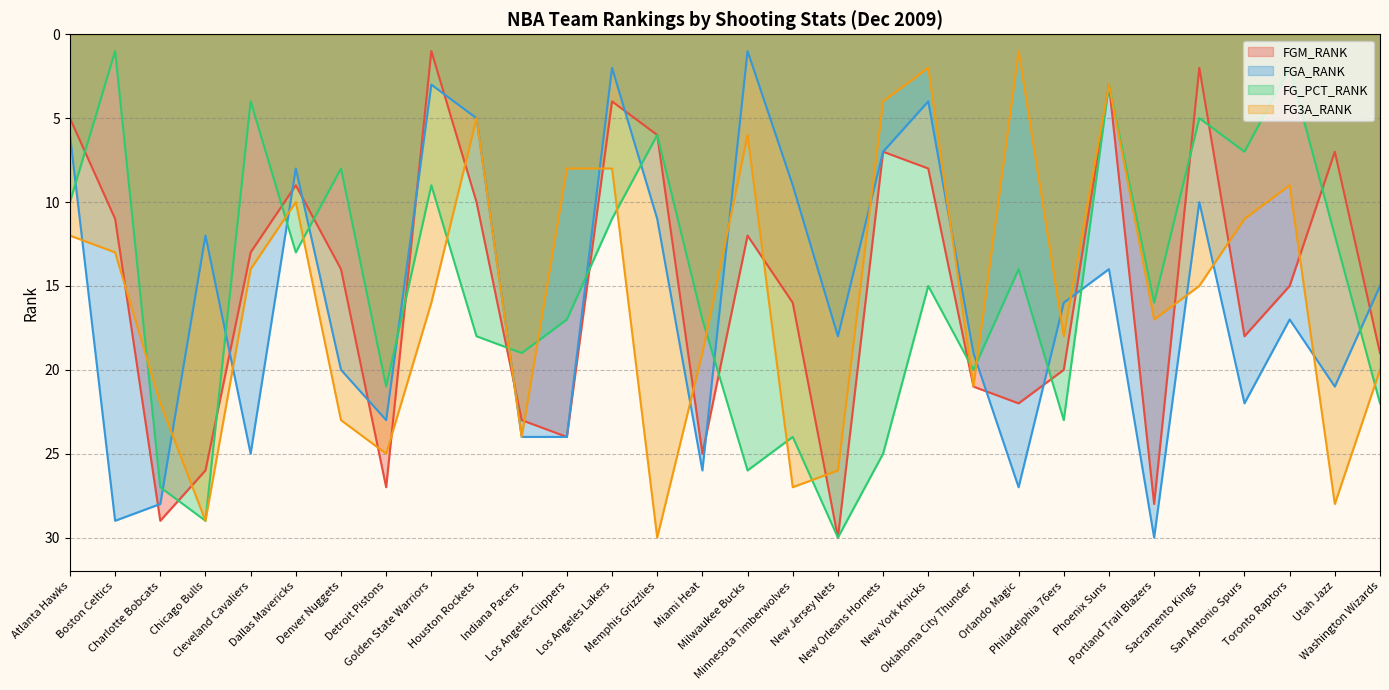

Rank the categories by FG3A_RANK value from highest to lowest.

Memphis Grizzlies, Chicago Bulls, Utah Jazz, Minnesota Timberwolves, New Jersey Nets, Detroit Pistons, Indiana Pacers, Denver Nuggets, Charlotte Bobcats, Oklahoma City Thunder, Washington Wizards, Miami Heat, Philadelphia 76ers, Portland Trail Blazers, Golden State Warriors, Sacramento Kings, Cleveland Cavaliers, Boston Celtics, Atlanta Hawks, San Antonio Spurs, Dallas Mavericks, Toronto Raptors, Los Angeles Clippers, Los Angeles Lakers, Milwaukee Bucks, Houston Rockets, New Orleans Hornets, Phoenix Suns, New York Knicks, Orlando Magic